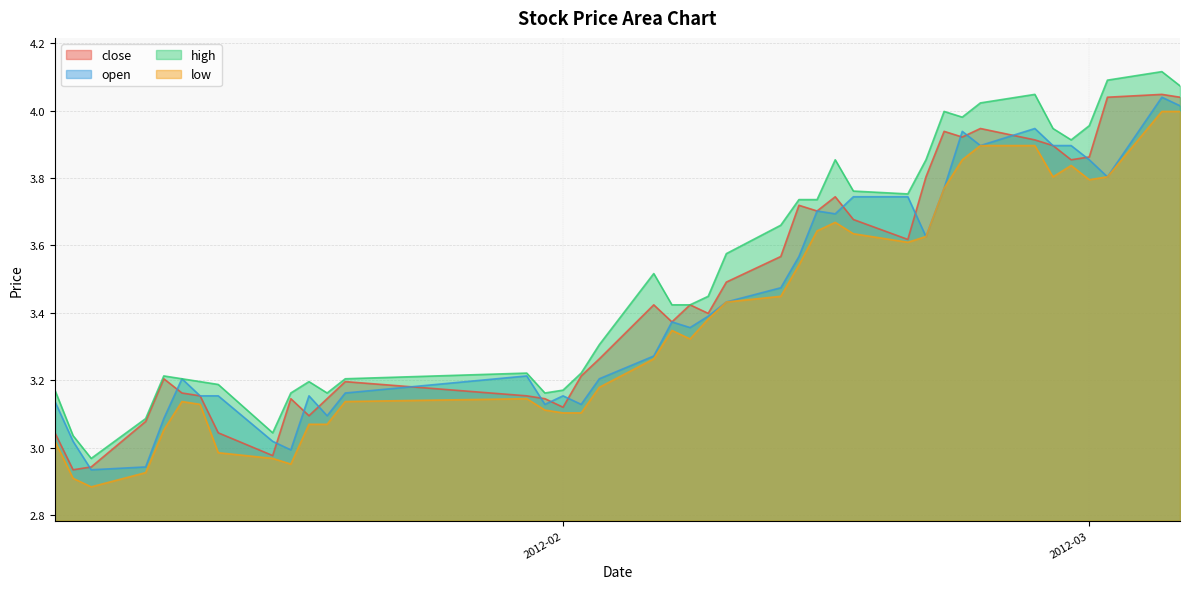

Which series has the largest total across all categories?

high